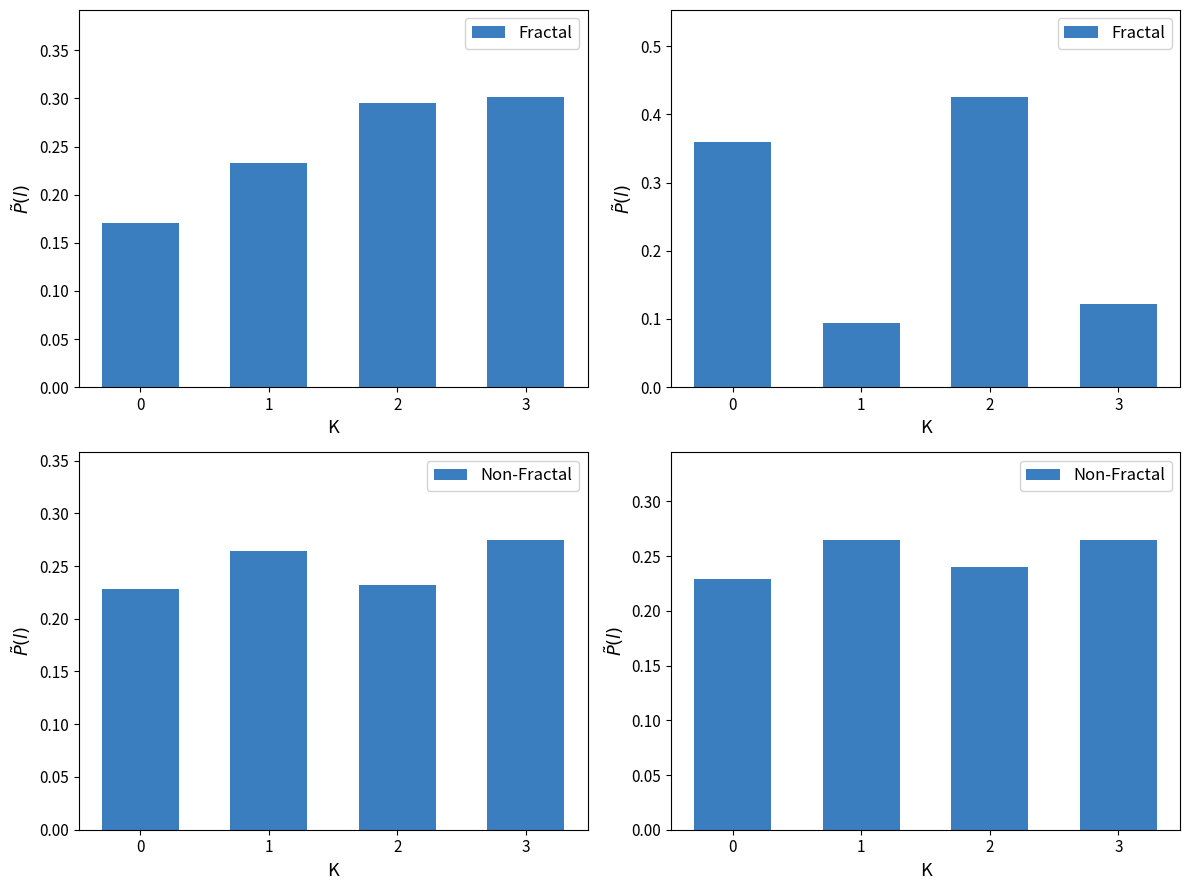

What are all the series names shown in the legend?

Fractal, Non-Fractal